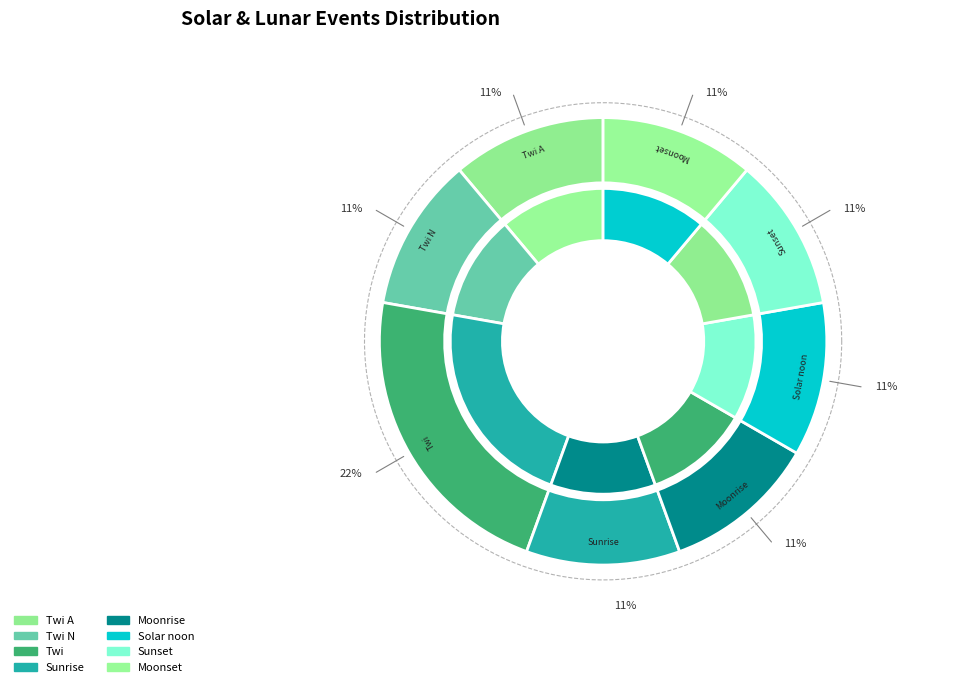

Is it true that Sunrise is 24% of the pie?

False